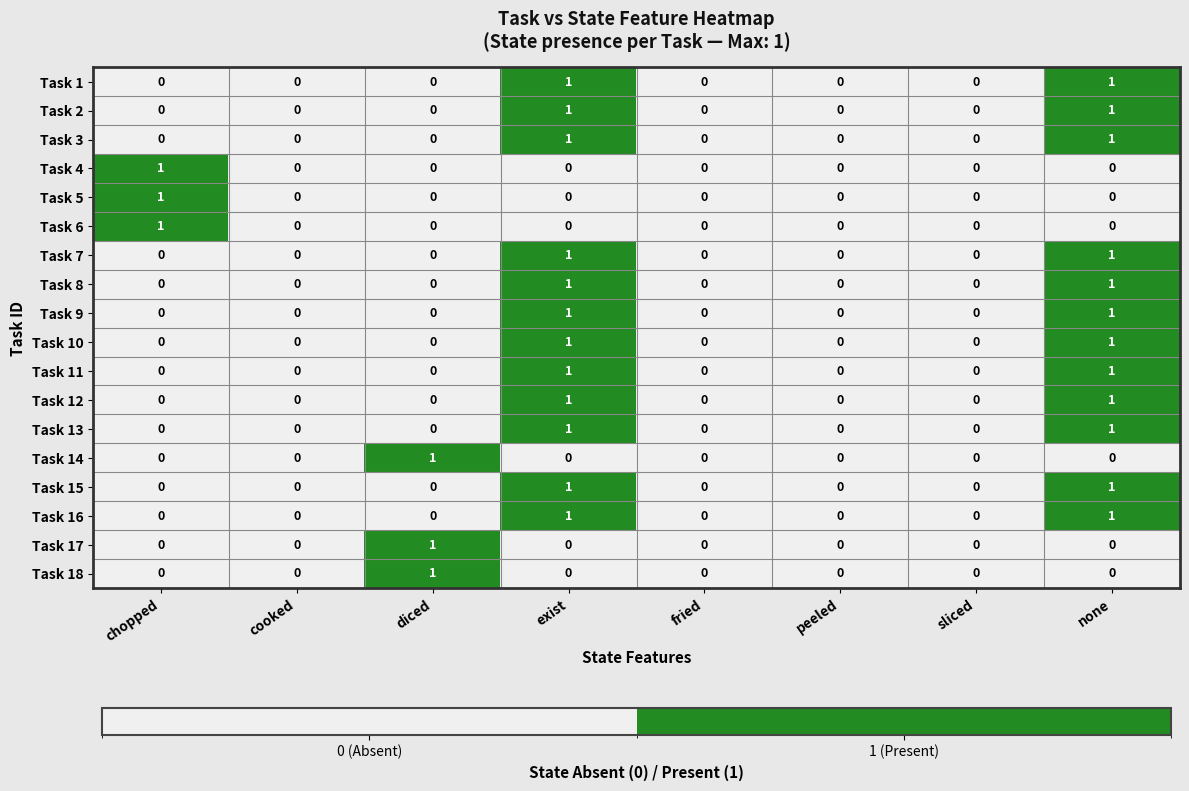

Is it true that Task 5 equals 0 at diced?

True